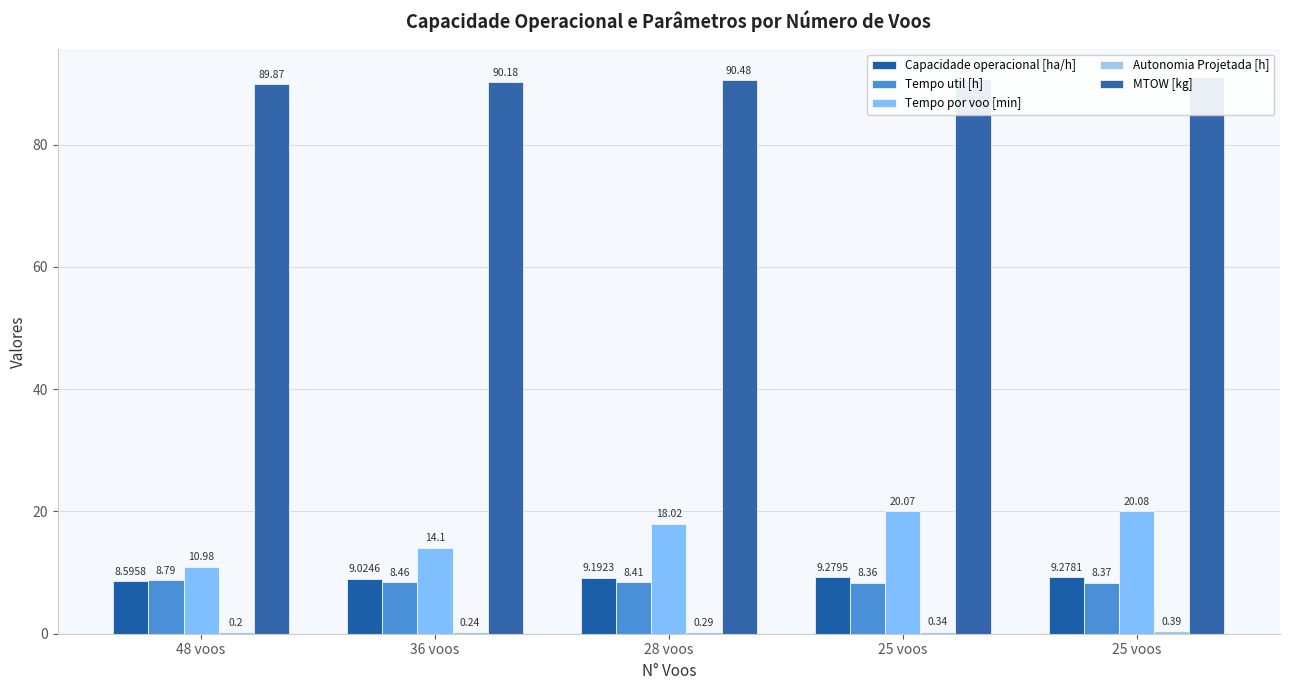

How many values in the Tempo por voo [min] series exceed 18?

3